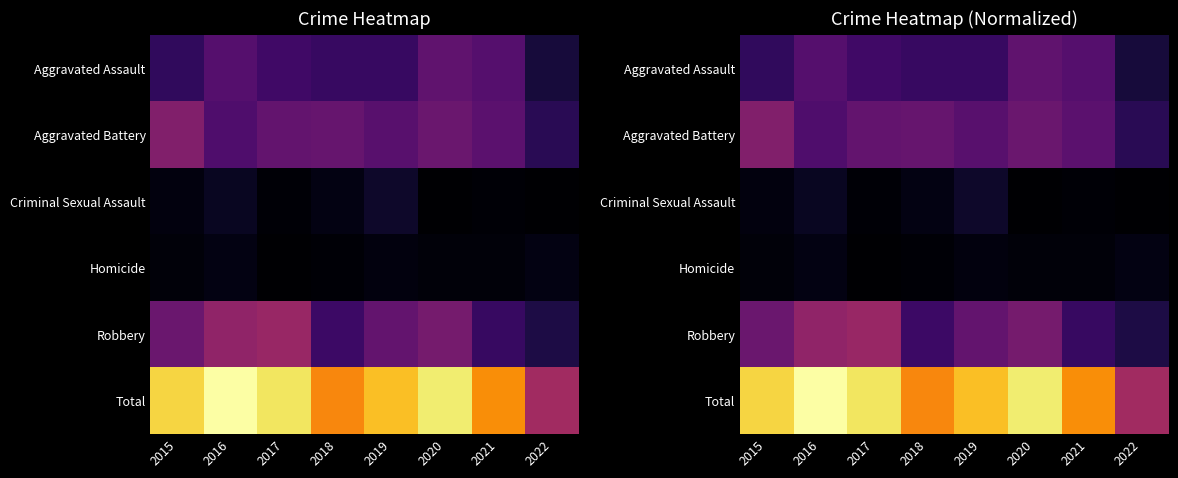

What is the difference between the highest and lowest values at 2021?

0.7